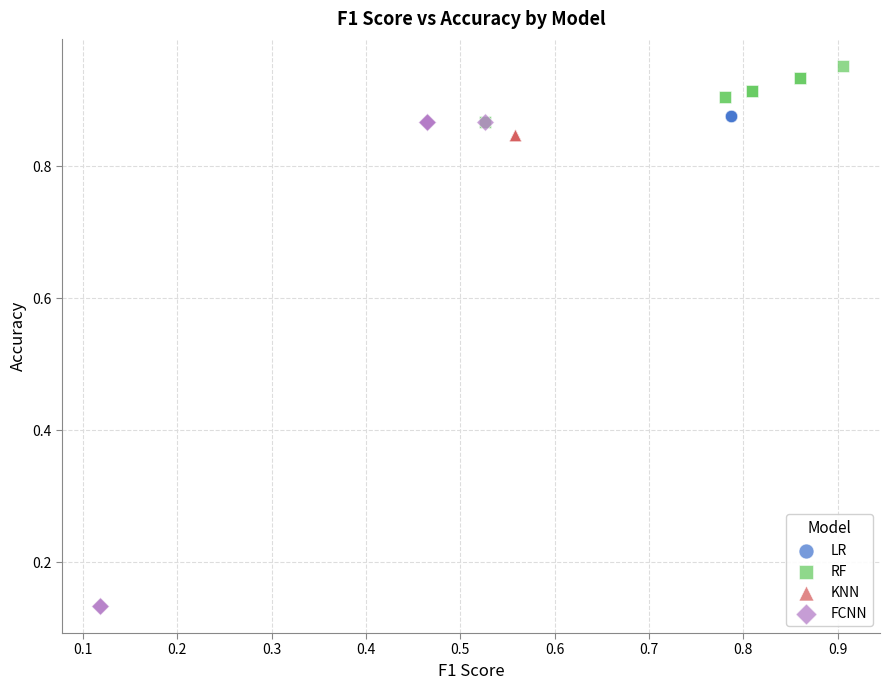

Which series contains the lowest Y value?

FCNN